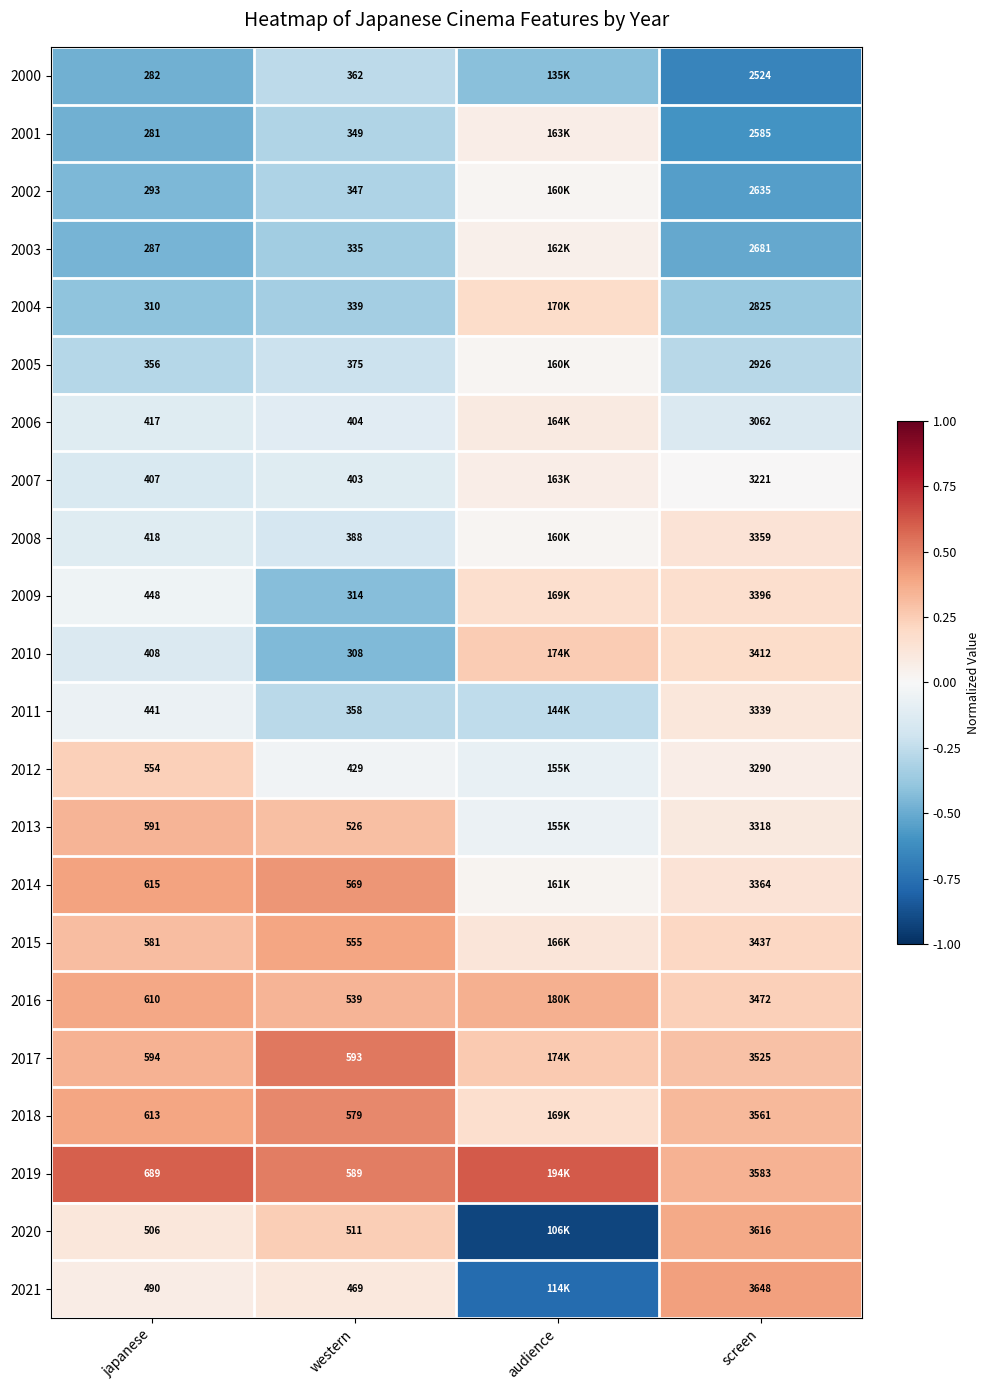

Is the value of 2011 at western greater than the value of 2021 at western?

No